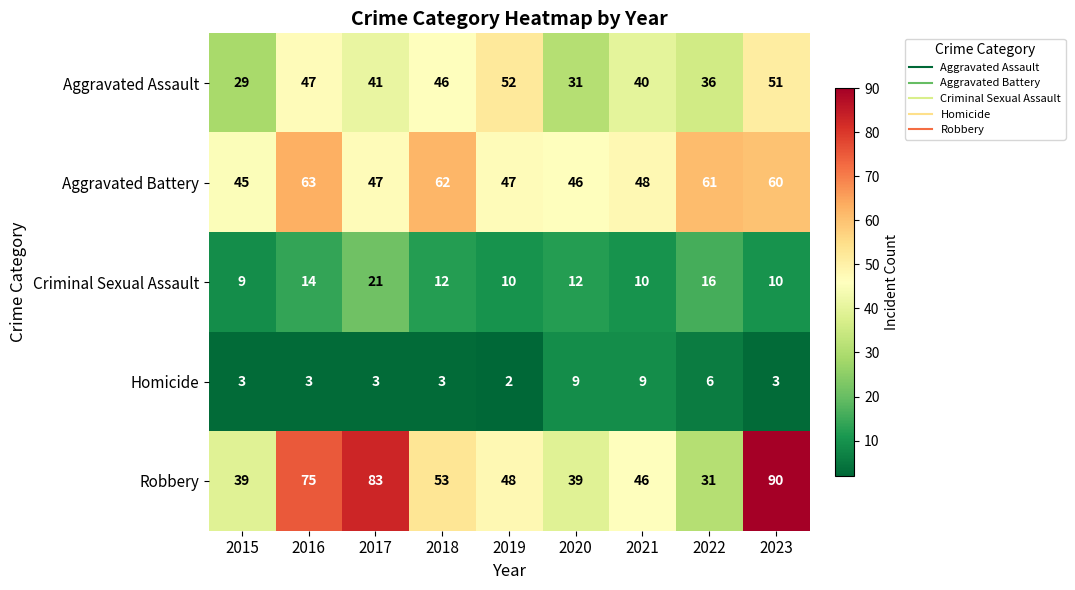

What is the lowest value of the Aggravated Battery series?

45